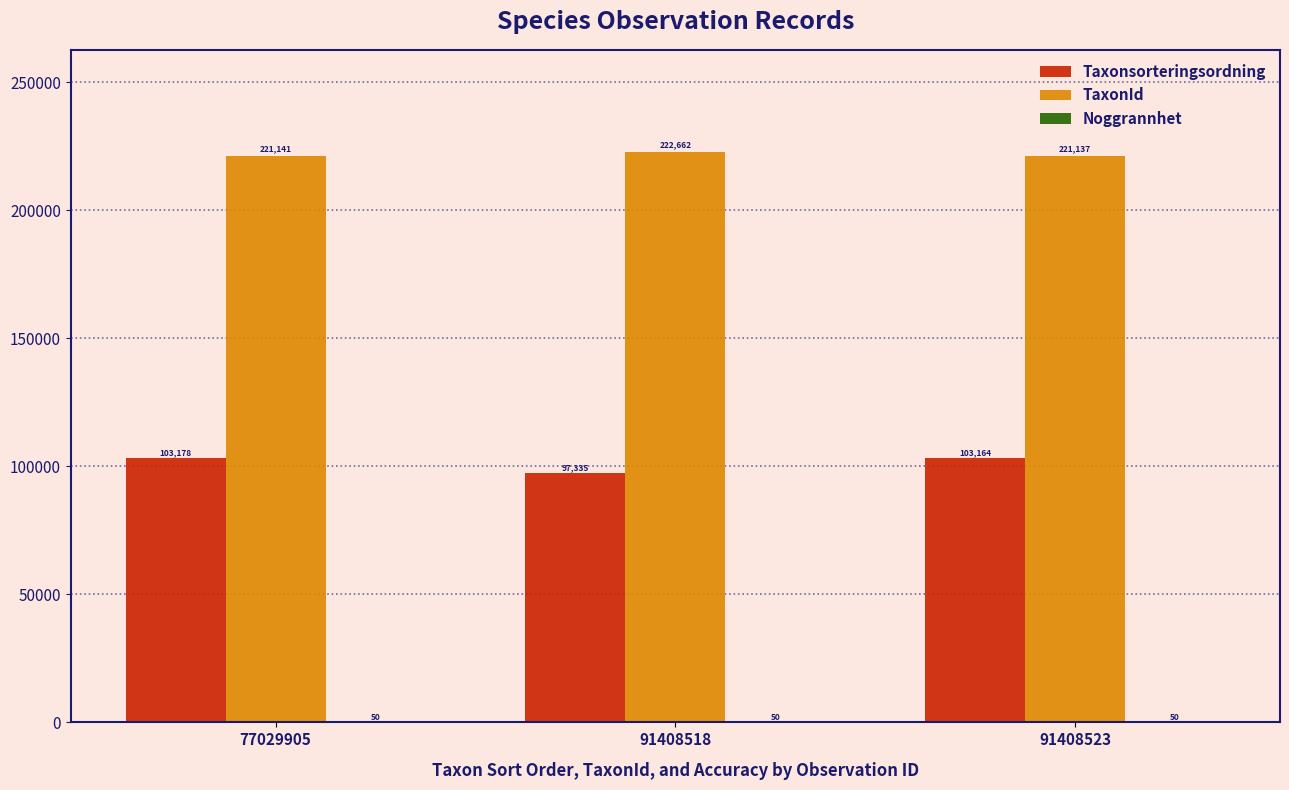

Count the number of categories in the chart.

3